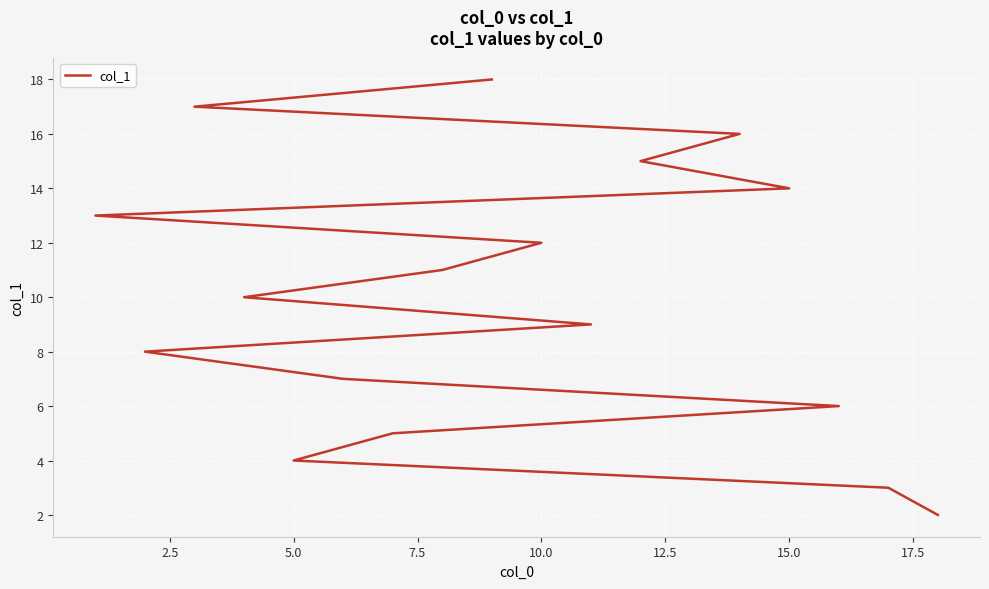

Is this an area chart (filled region under the line)?

No